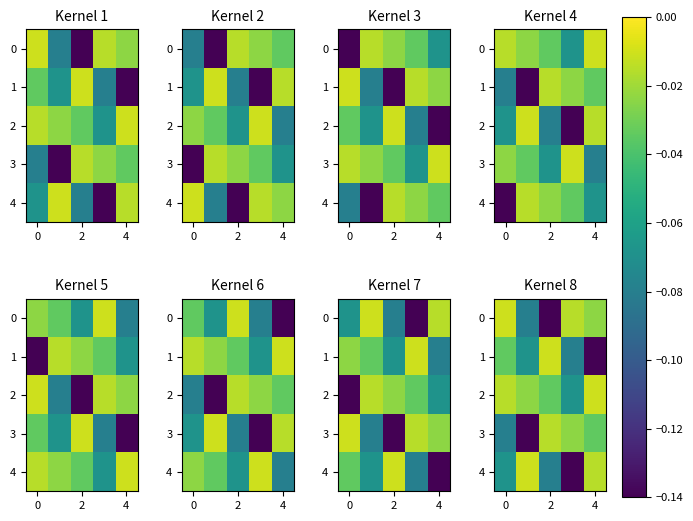

What is the minimum value shown in the chart?

-0.1